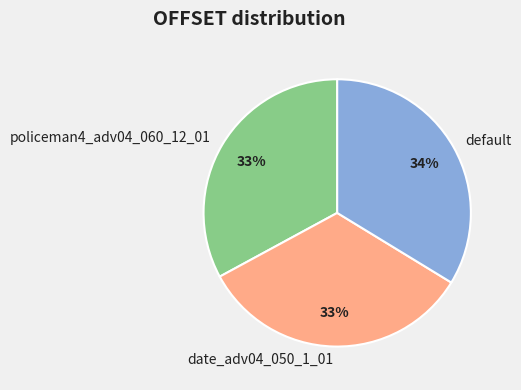

Combined, do default and policeman4_adv04_060_12_01 account for over 50%?

Yes